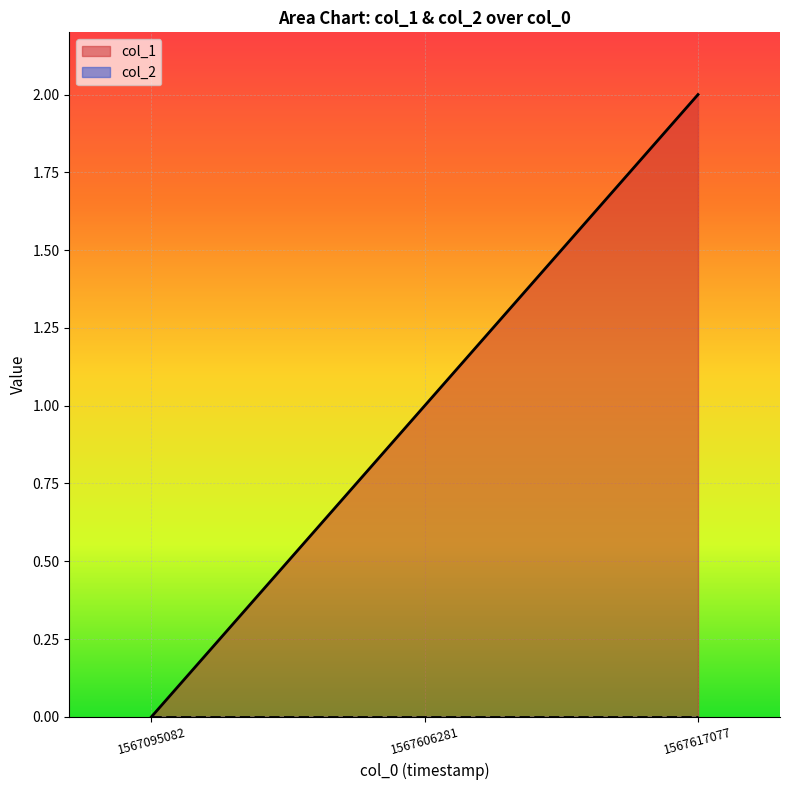

Approximately how many times larger is the value at 1567617077 compared to 1567606281?

2.0